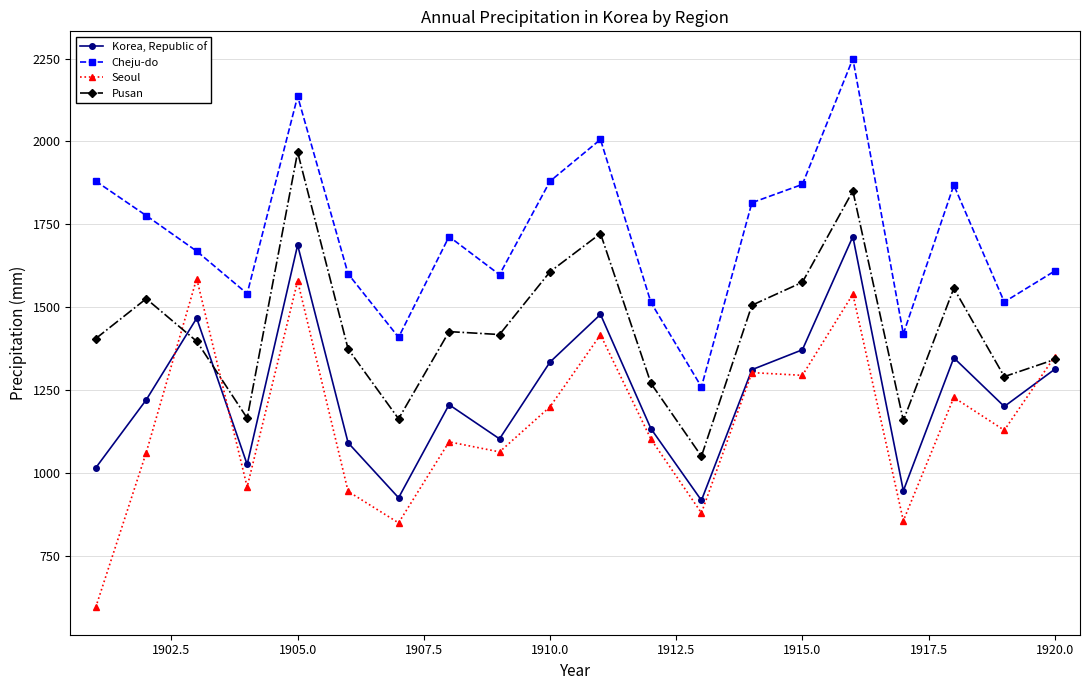

True or false: Pusan and Cheju-do intersect in this chart.

False